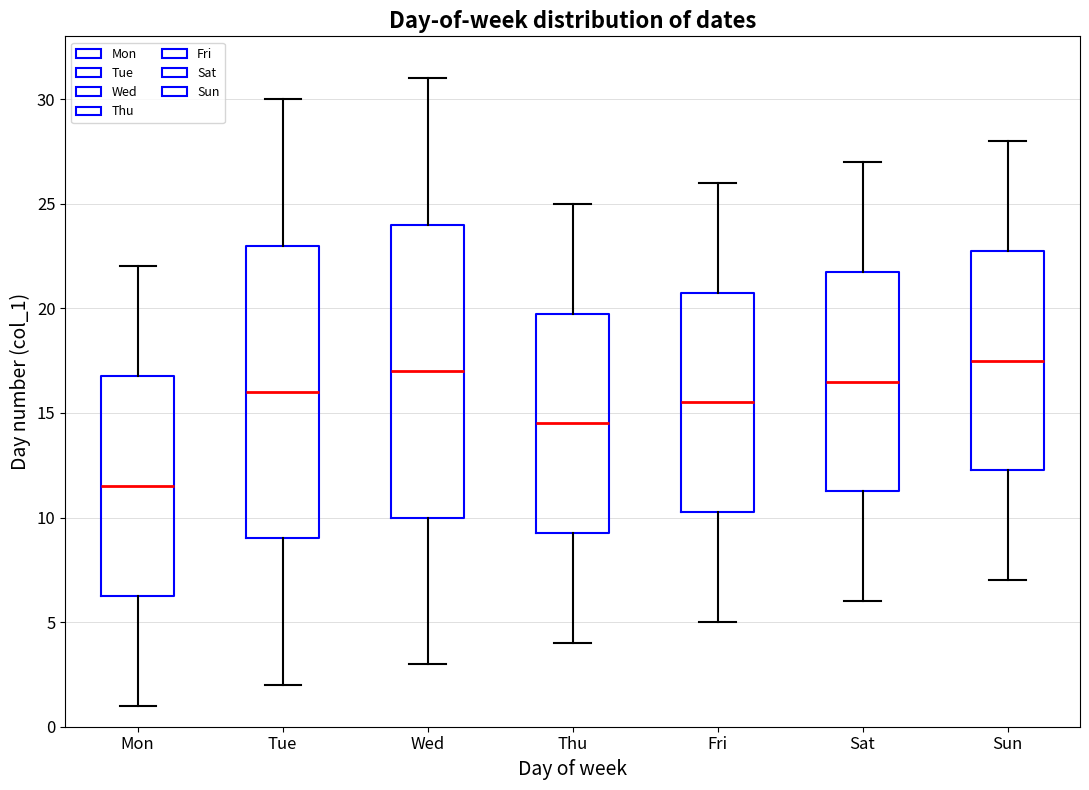

Reading left to right, read every box against the y-axis: the position of its median line, the range the box covers, and the ends of its whiskers. The values are not printed on the chart, so give them approximately, as read against the axis.

Mon: median 11.5, box 6.5 to 17.0, whiskers 1.0 to 22.0
Tue: median 16.0, box 9.0 to 23.0, whiskers 2.0 to 30.0
Wed: median 17.0, box 10.0 to 24.0, whiskers 3.0 to 31.0
Thu: median 14.5, box 9.5 to 20.0, whiskers 4.0 to 25.0
Fri: median 15.5, box 10.5 to 21.0, whiskers 5.0 to 26.0
Sat: median 16.5, box 11.5 to 22.0, whiskers 6.0 to 27.0
Sun: median 17.5, box 12.5 to 23.0, whiskers 7.0 to 28.0